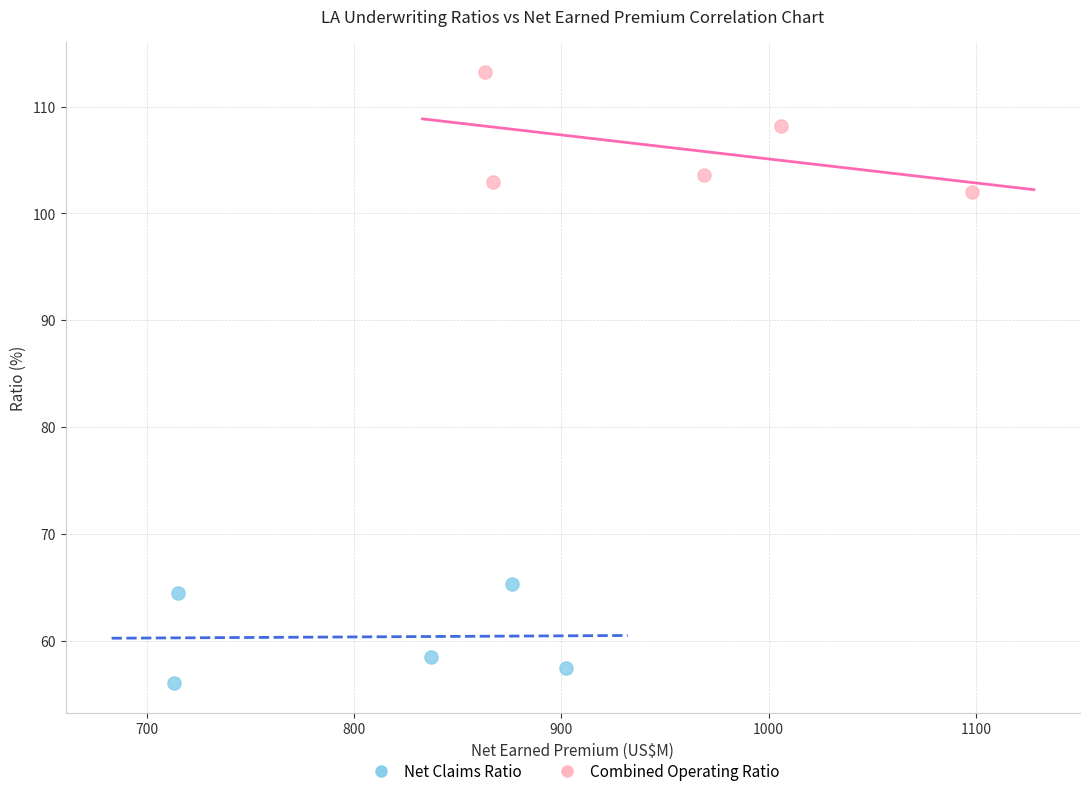

Which series reaches the maximum Y coordinate?

Combined Operating Ratio